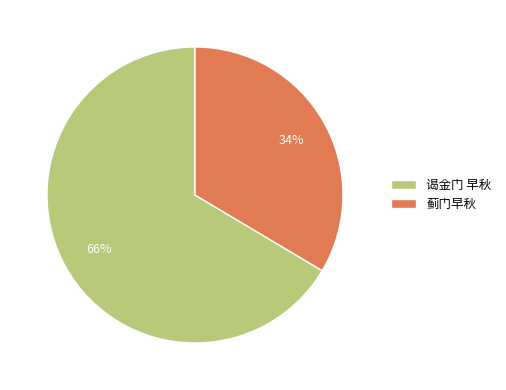

Is it true that 蓟门早秋 is 47% of the pie?

False